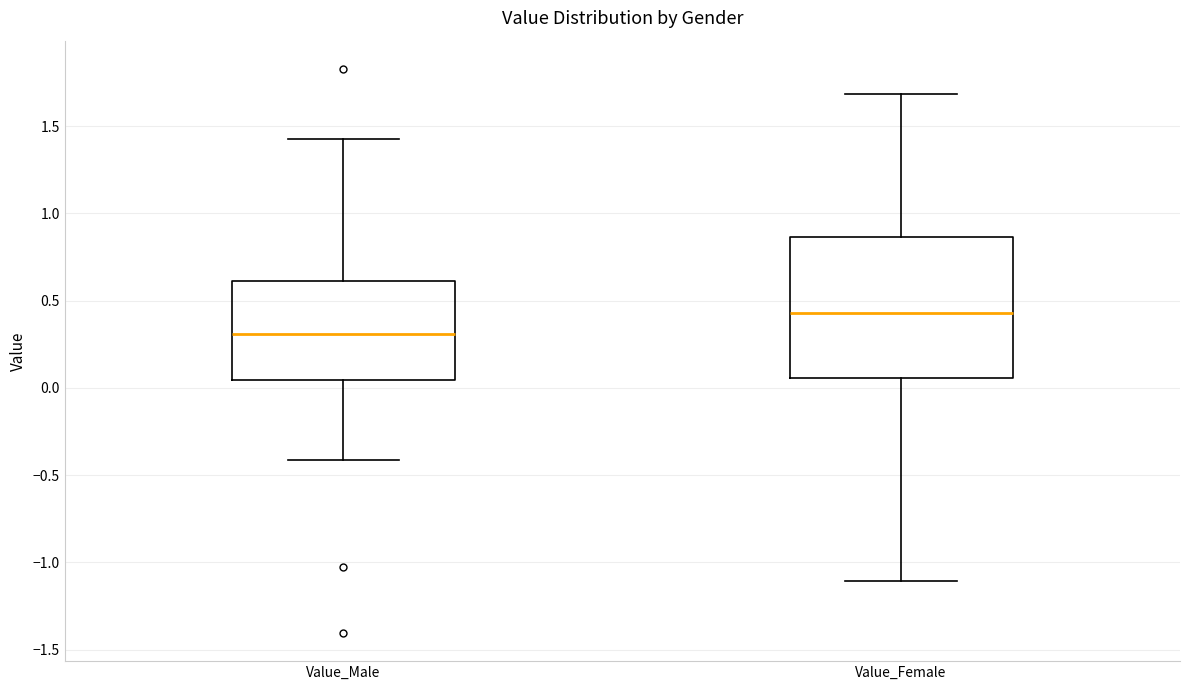

Where does the lower whisker of the box for Value_Male end on the y-axis? The values are not printed on the chart, so give them approximately, as read against the axis.

-0.40